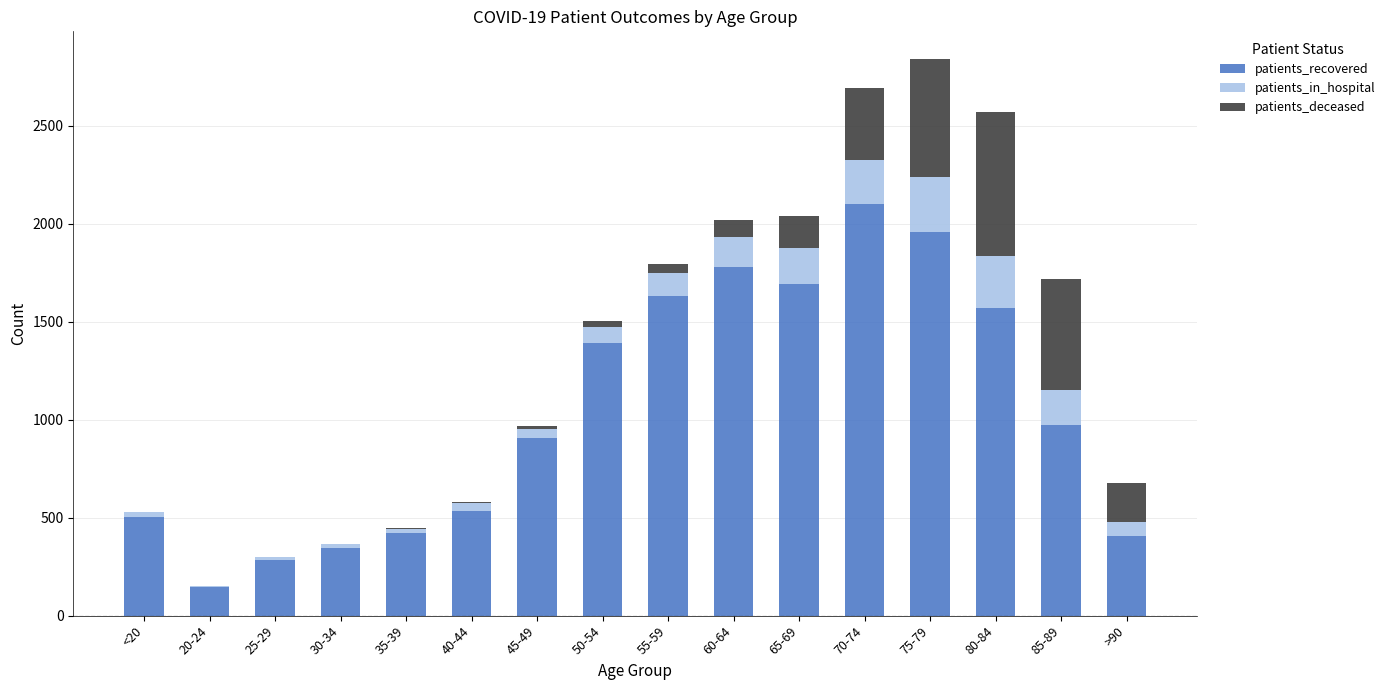

What is the maximum value for patients_recovered?

2102